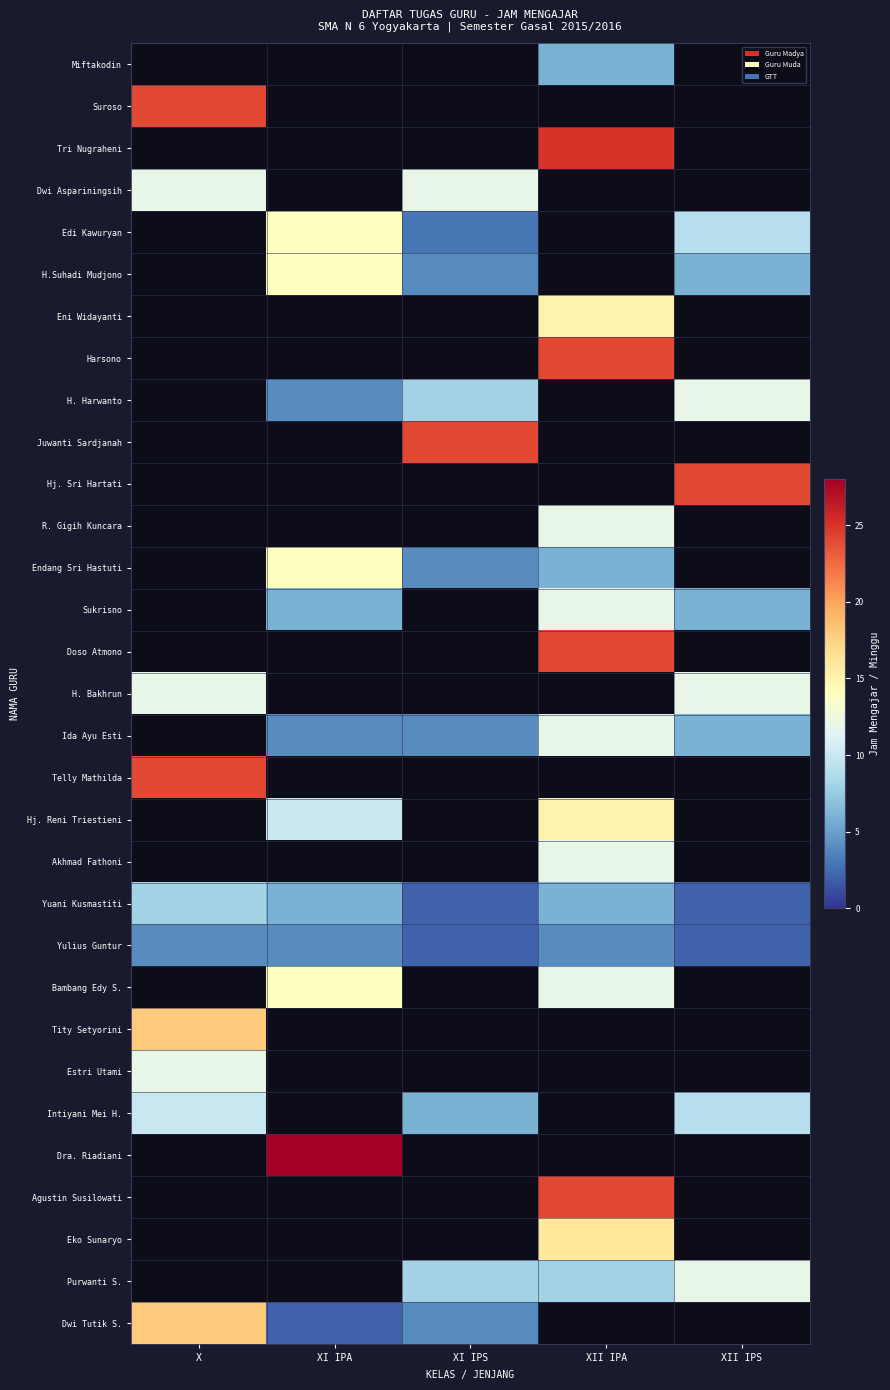

Which category has the highest value across all series?

XI IPA